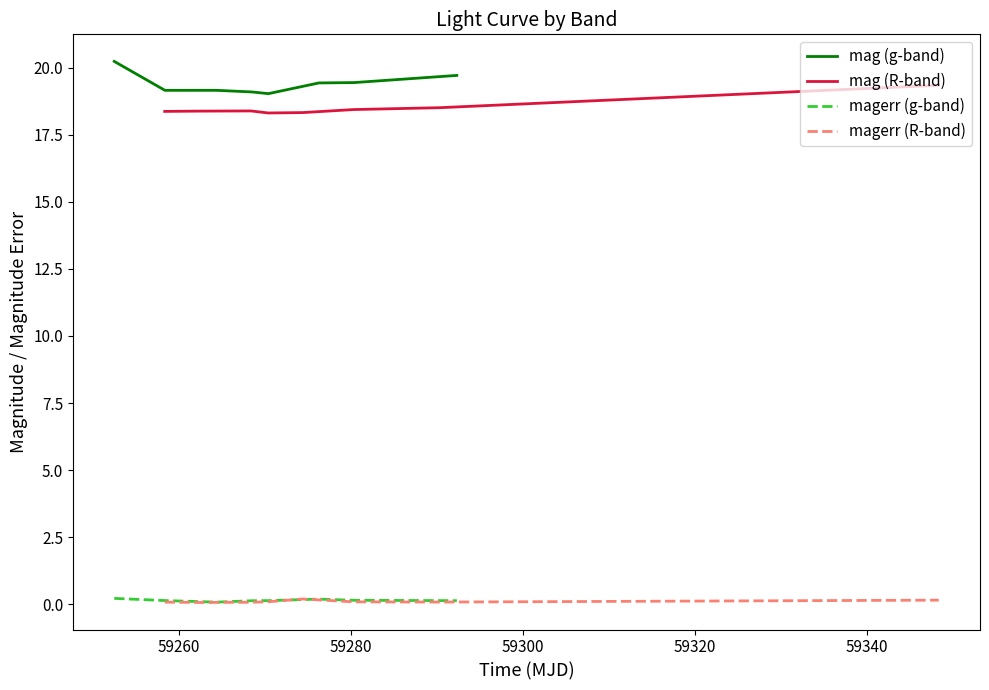

What is the maximum value for mag (g-band)?

20.2